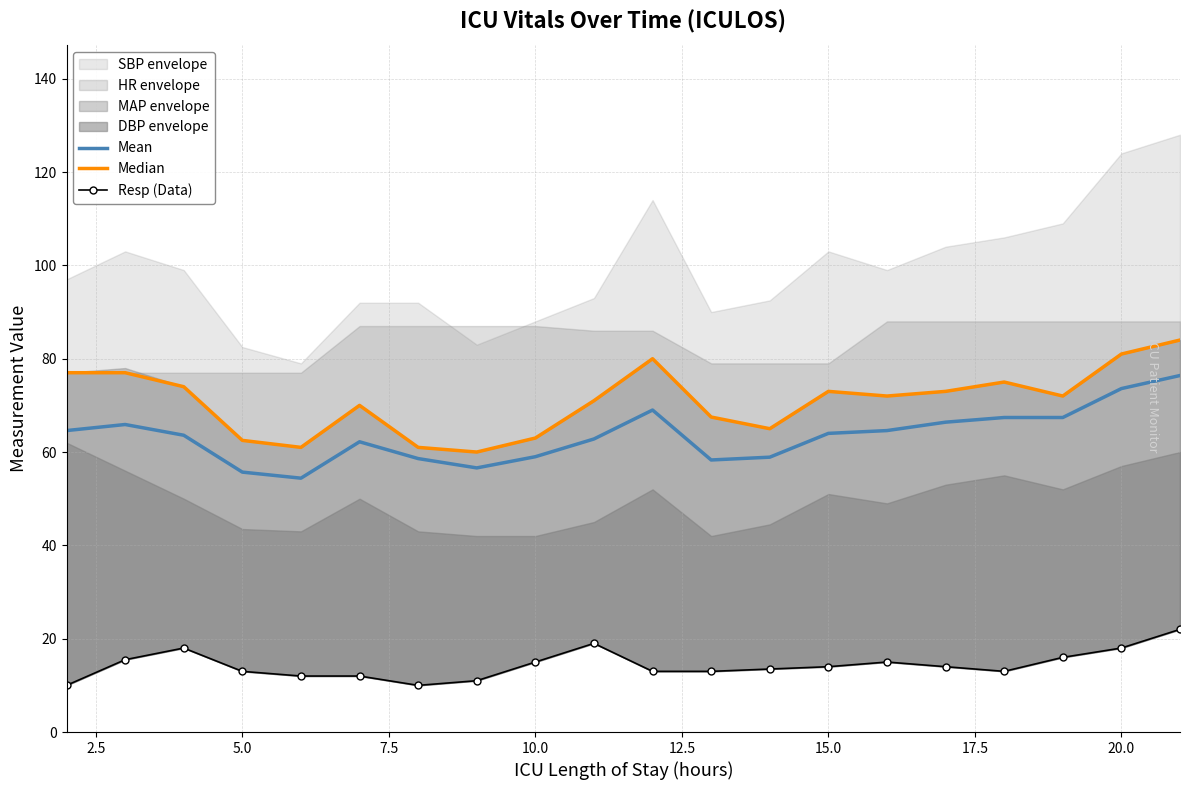

The Mean series shows 64.0 at 15.0. True or false?

True